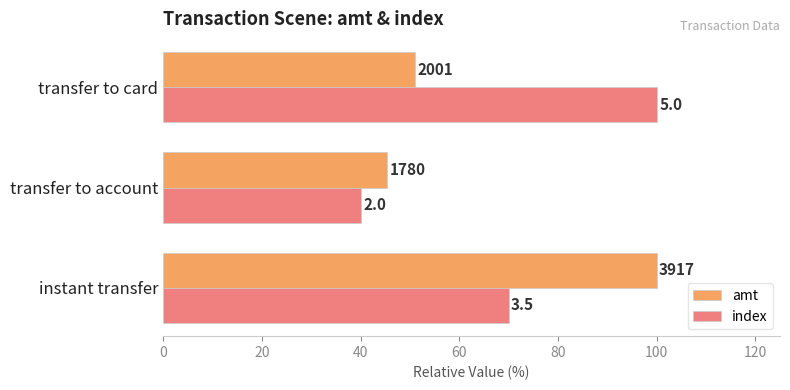

What is the maximum value shown in the chart?

100.0